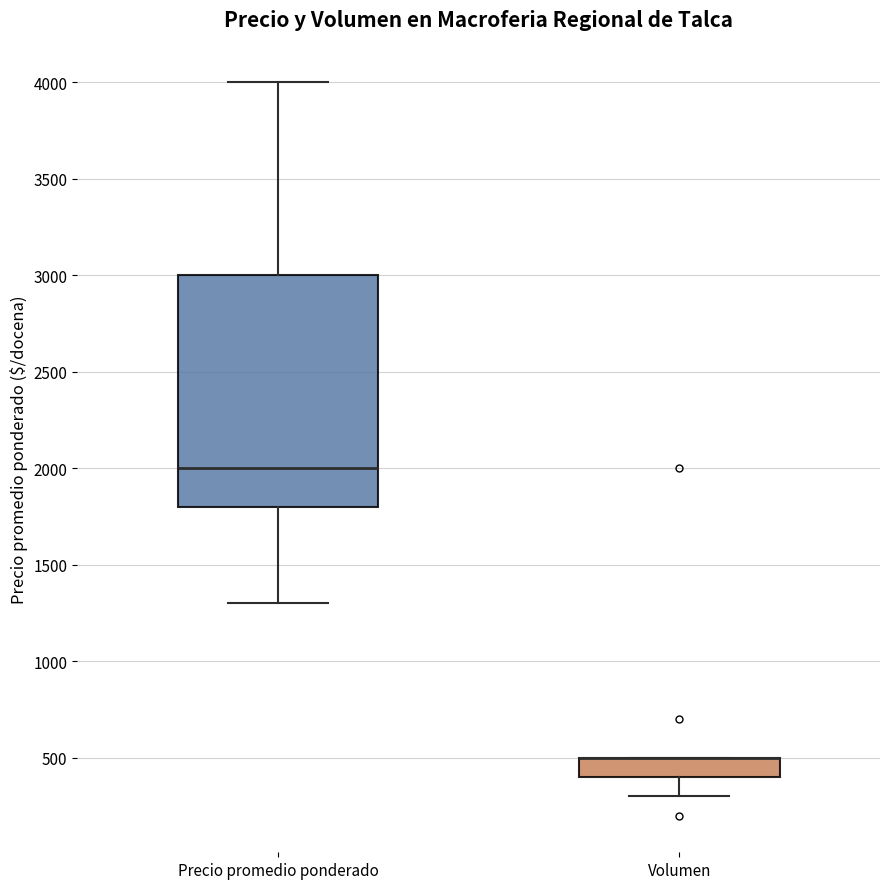

Where is the upper edge of the box for Volumen on the y-axis? The values are not printed on the chart, so give them approximately, as read against the axis.

500